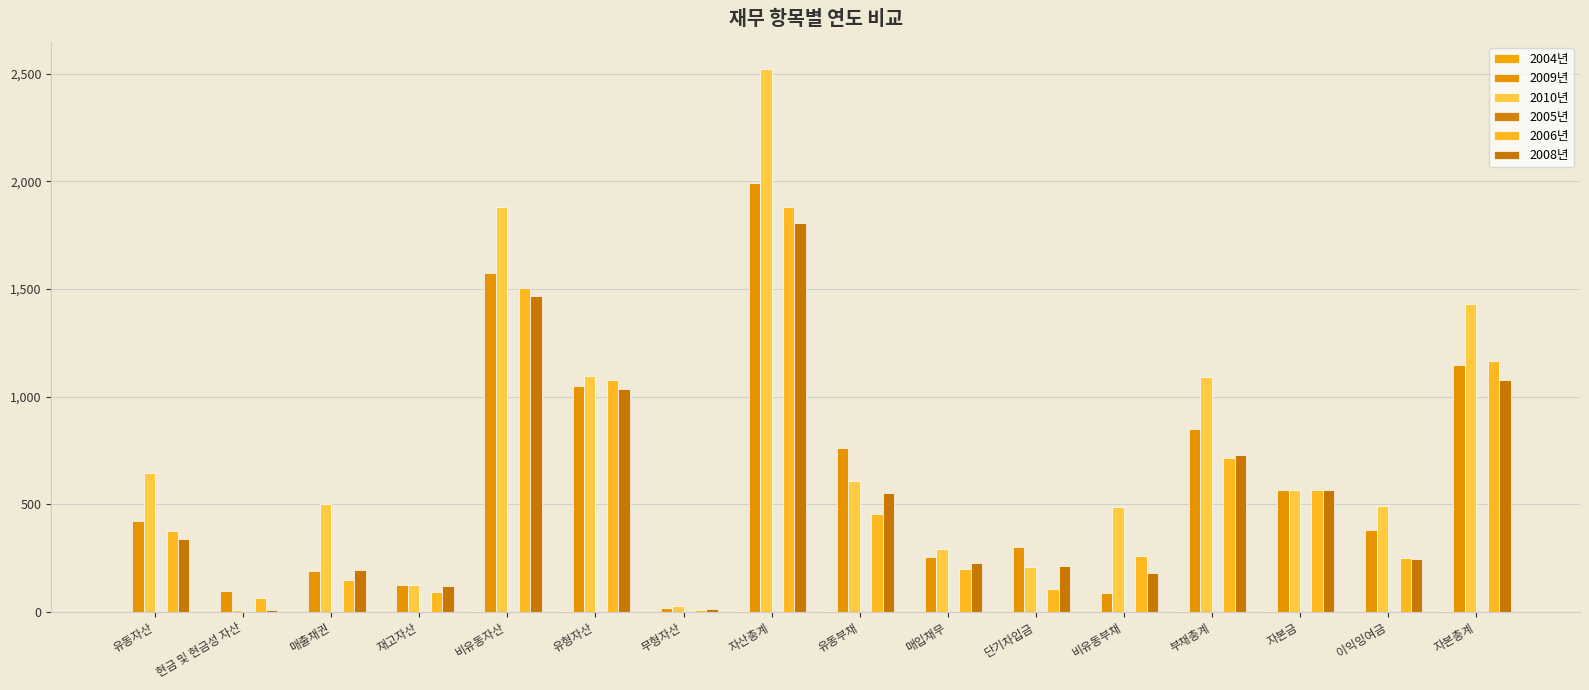

Between 유동부채 and 단기차입금, which series saw the biggest shift?

2009년